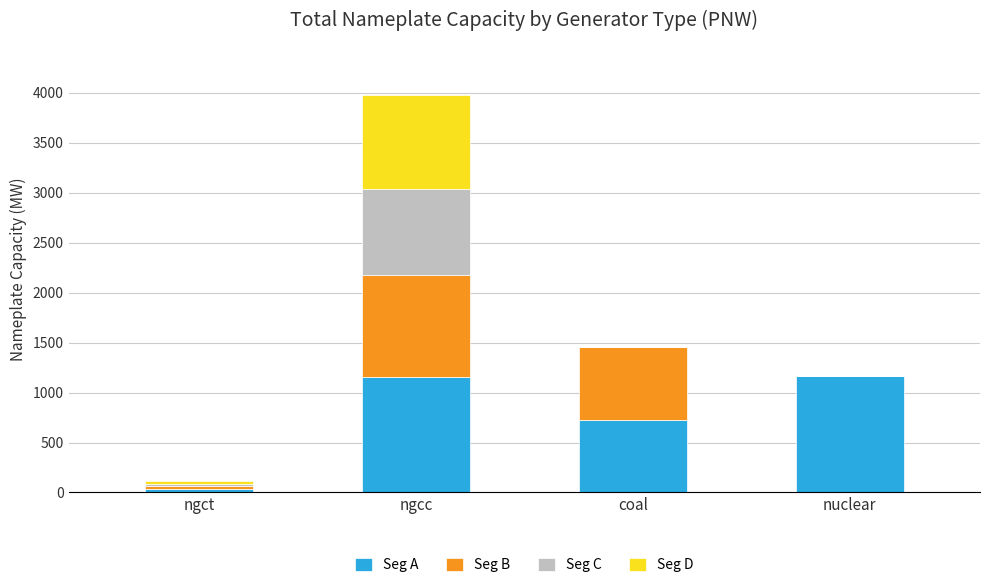

Read the Seg A value at coal.

729.9